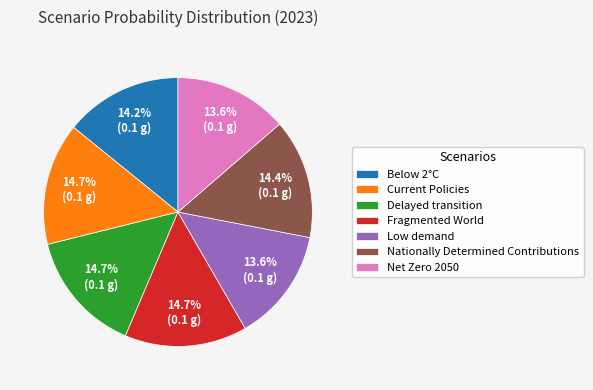

How many segments does this pie chart have?

7